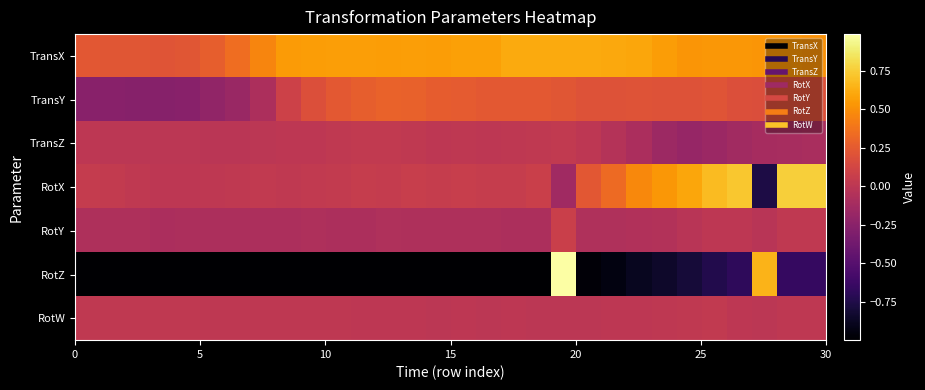

Reading left to right, list all the values displayed in this chart.

TransX: 0.2	0.2	0.2	0.2	0.2	0.3	0.3	0.5	0.6	0.6	0.6	0.6	0.6	0.6	0.6	0.6	0.6	0.6	0.6	0.6	0.6	0.6	0.6	0.6	0.5	0.5	0.5	0.5	0.5	0.5
TransY: -0.3	-0.3	-0.3	-0.3	-0.3	-0.2	-0.2	-0.1	0.1	0.2	0.2	0.3	0.3	0.3	0.3	0.3	0.2	0.2	0.2	0.2	0.2	0.2	0.2	0.2	0.2	0.2	0.2	0.2	0.2	0.2
TransZ: 0.0	-0.0	-0.0	0.0	0.0	-0.0	-0.0	0.0	0.0	0.0	0.0	0.0	0.0	0.0	0.0	0.0	0.0	0.0	0.0	0.0	0.0	-0.0	-0.1	-0.2	-0.2	-0.2	-0.1	-0.1	-0.1	-0.1
RotX: 0.0	0.0	0.0	0.0	0.0	0.0	0.0	0.0	0.0	0.0	0.0	0.1	0.0	0.1	0.1	0.1	0.1	0.1	0.1	-0.1	0.2	0.3	0.5	0.5	0.6	0.7	0.7	-0.8	0.8	0.8
RotY: -0.1	-0.1	-0.1	-0.1	-0.1	-0.1	-0.1	-0.1	-0.1	-0.1	-0.1	-0.1	-0.1	-0.1	-0.1	-0.1	-0.1	-0.1	-0.1	0.1	-0.1	-0.1	-0.1	-0.0	-0.0	0.0	0.0	-0.0	0.0	0.0
RotZ: -1.0	-1.0	-1.0	-1.0	-1.0	-1.0	-1.0	-1.0	-1.0	-1.0	-1.0	-1.0	-1.0	-1.0	-1.0	-1.0	-1.0	-1.0	-1.0	1.0	-1.0	-0.9	-0.9	-0.8	-0.8	-0.7	-0.7	0.7	-0.7	-0.7
RotW: 0.0	0.0	0.0	0.0	0.0	0.0	0.0	0.0	0.0	0.0	0.0	0.0	0.0	0.0	0.0	0.0	0.0	0.0	0.0	0.0	0.0	0.0	0.0	0.0	0.0	0.0	0.0	0.0	0.0	0.0